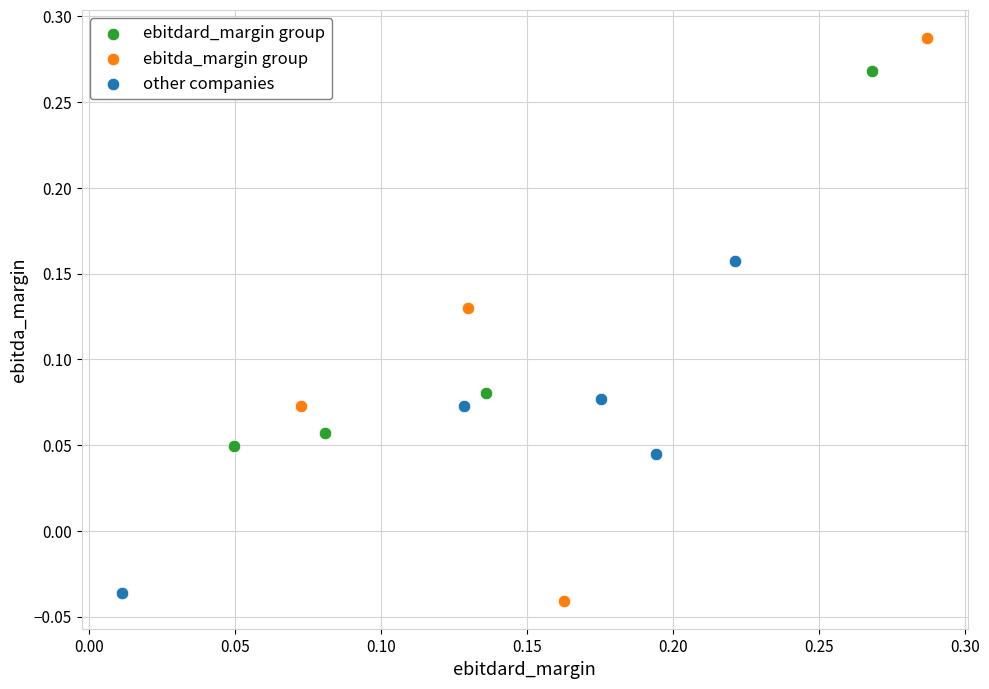

Which series has the widest spread of Y values?

ebitda_margin group